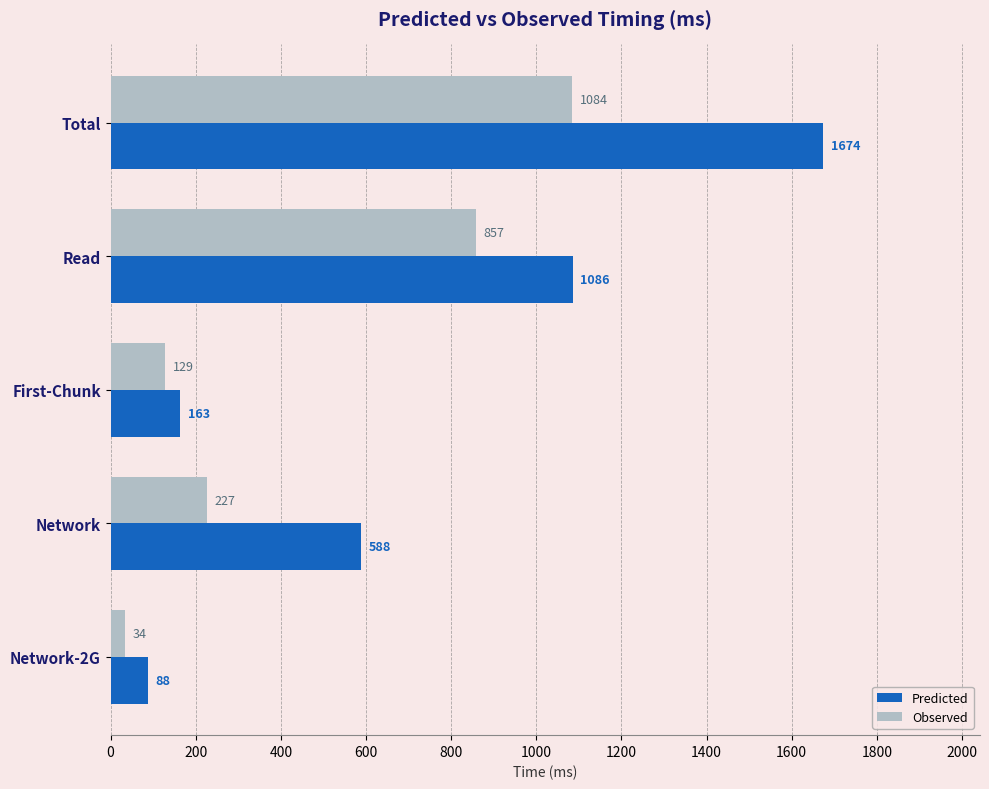

What is the smallest value displayed?

34.0